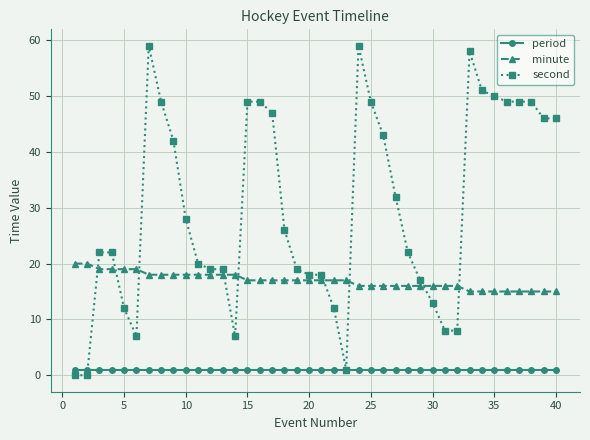

Reading left to right, transcribe all the data shown in this chart.

period: 1	1	1	1	1	1	1	1	1	1	1	1	1	1	1	1	1	1	1	1	1	1	1	1	1	1	1	1	1	1	1	1	1	1	1	1	1	1	1	1
minute: 20	20	19	19	19	19	18	18	18	18	18	18	18	18	17	17	17	17	17	17	17	17	17	16	16	16	16	16	16	16	16	16	15	15	15	15	15	15	15	15
second: 0	0	22	22	12	7	59	49	42	28	20	19	19	7	49	49	47	26	19	18	18	12	1	59	49	43	32	22	17	13	8	8	58	51	50	49	49	49	46	46